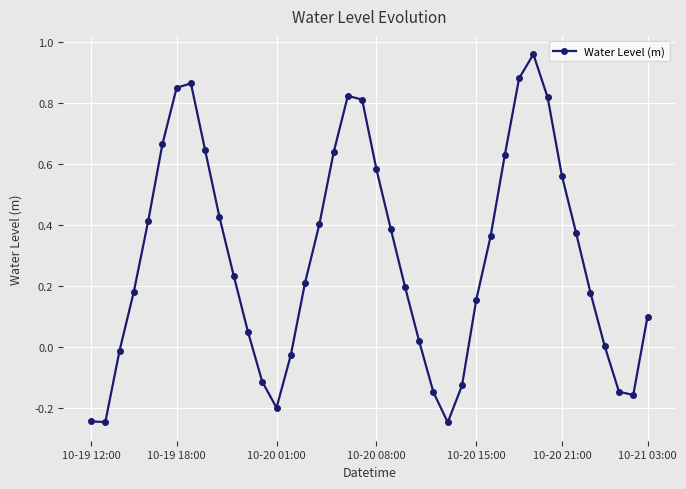

True or false: there are more than 1 points higher than both neighbors.

True